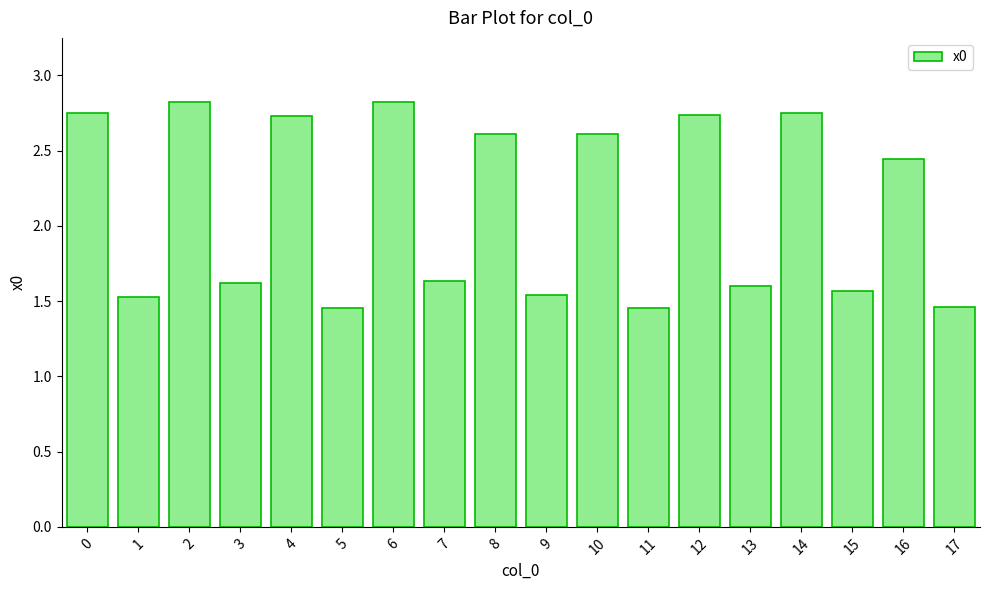

What is the sum of the values at 3 and 16?

4.1